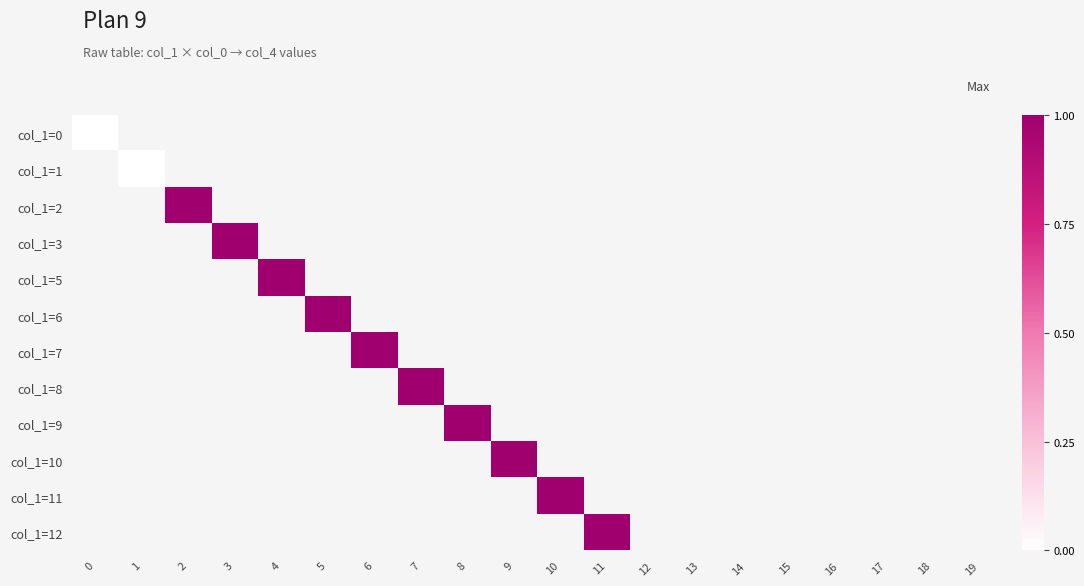

Between 3 and 19, which is larger?

19